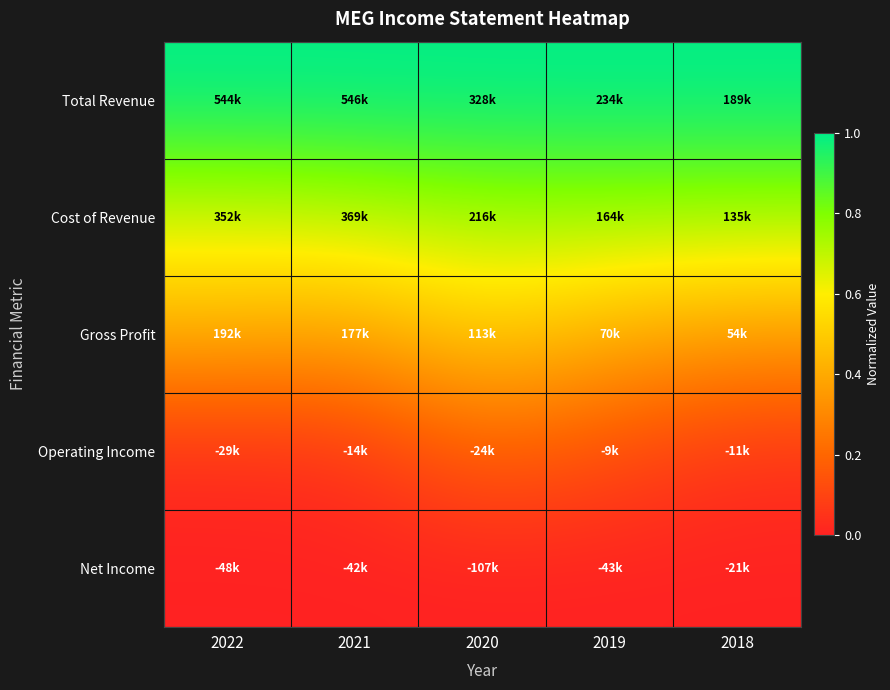

At which category is the sum across all series the highest?

2020